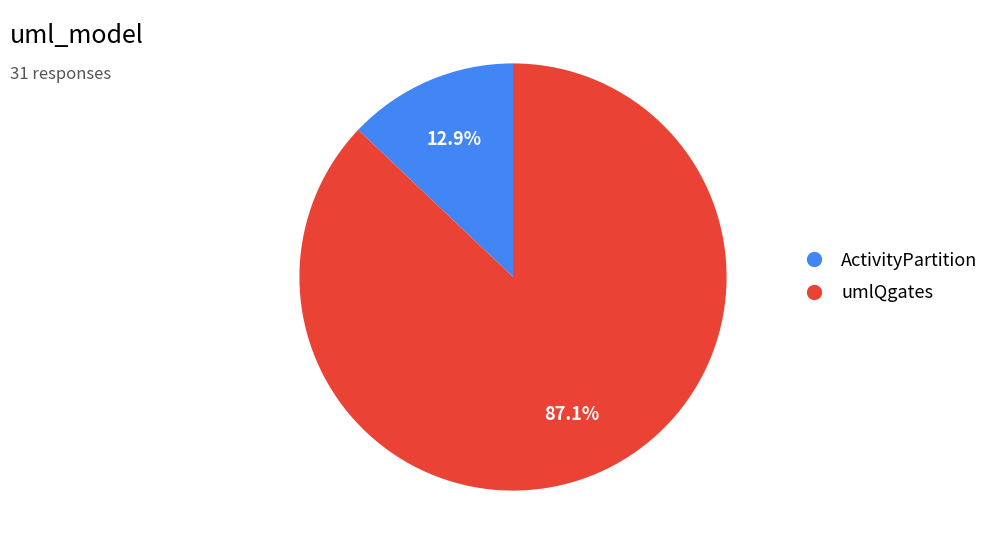

To the nearest percent, what is the difference between the ActivityPartition and umlQgates slice percentages?

74%